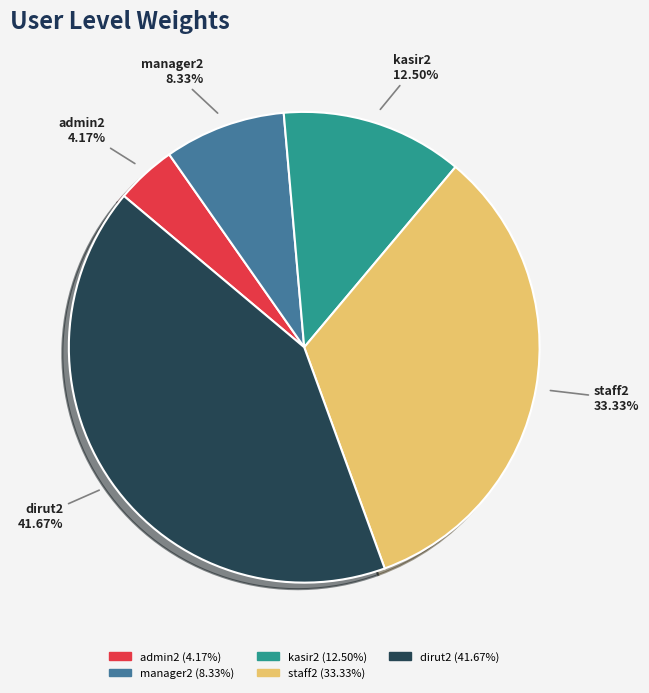

Is there any slice that represents more than half of the pie?

No